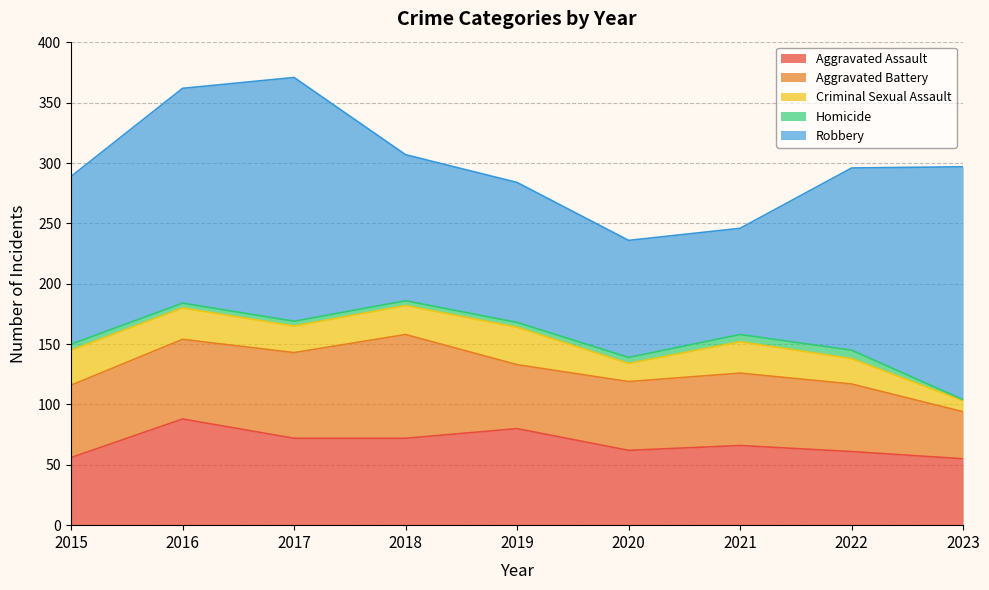

At which category does Criminal Sexual Assault reach its first local peak?

2019